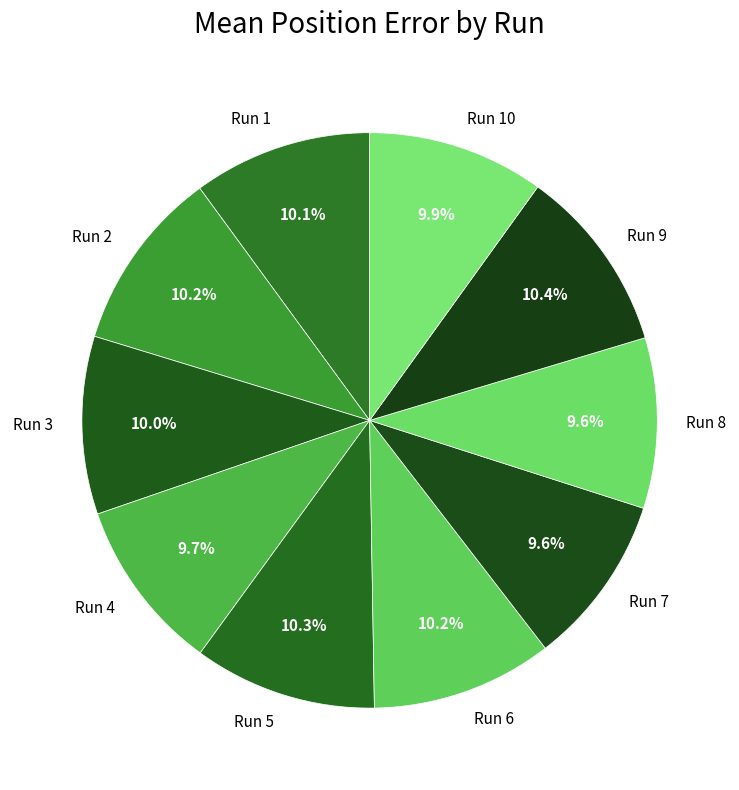

What is the ratio of the value at Run 7 to the value at Run 5?

0.9